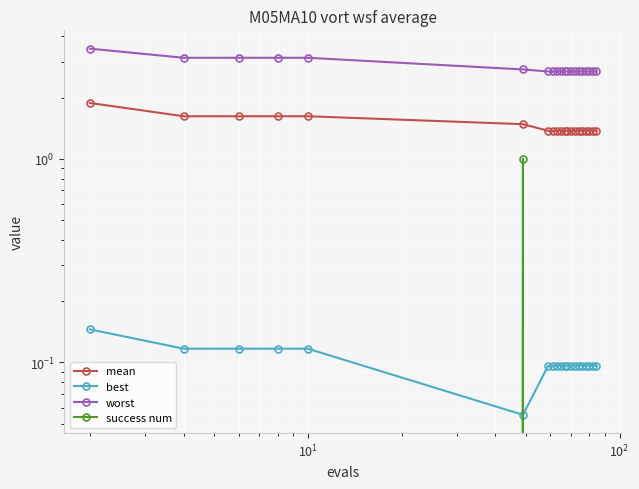

How many lines are shown in the chart?

4